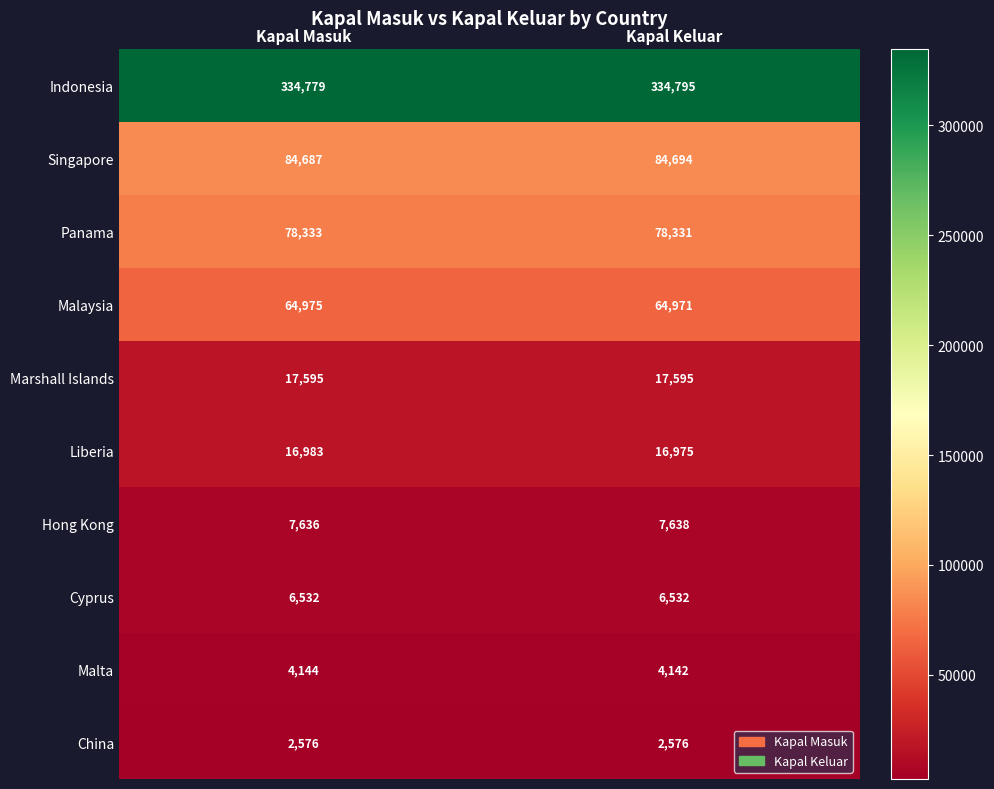

At which category is the sum across all series the highest?

Kapal Keluar